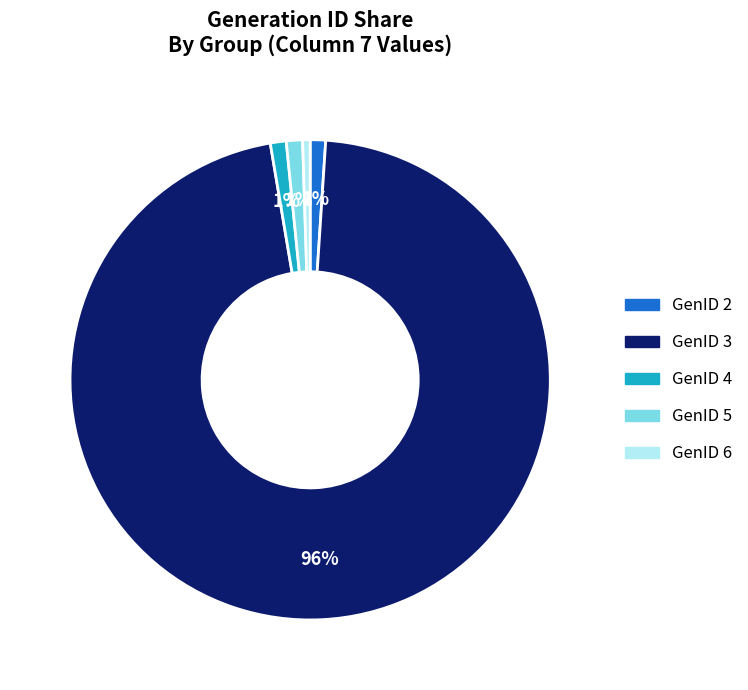

Is there any slice that represents more than half of the pie?

Yes